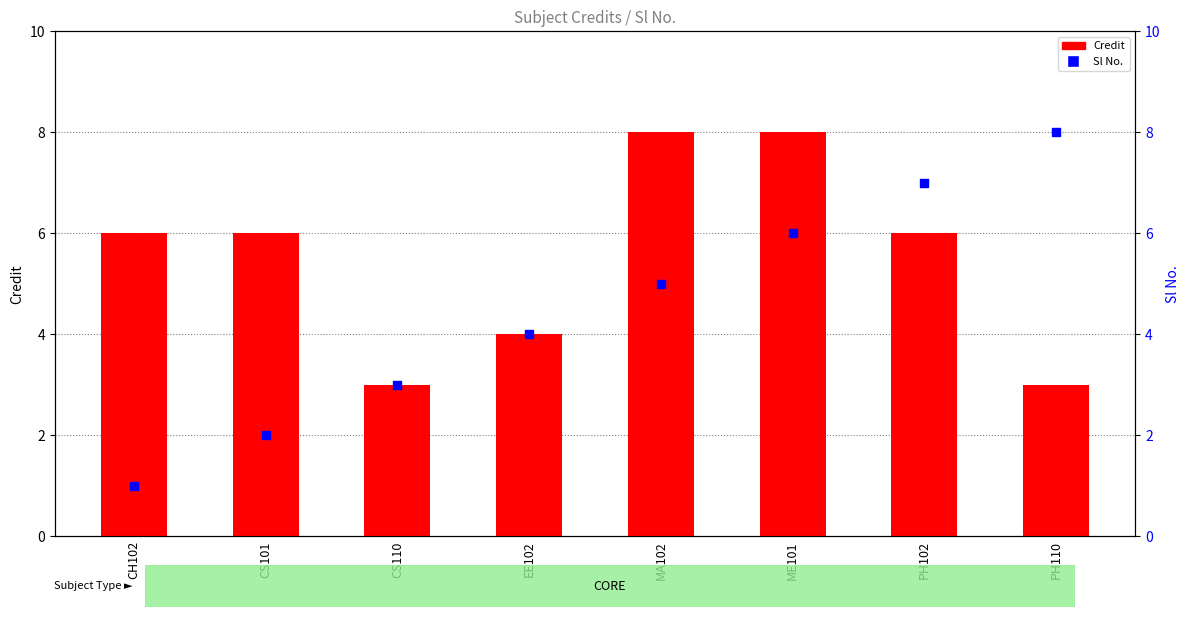

Which series contains the lowest Y value?

Sl No.